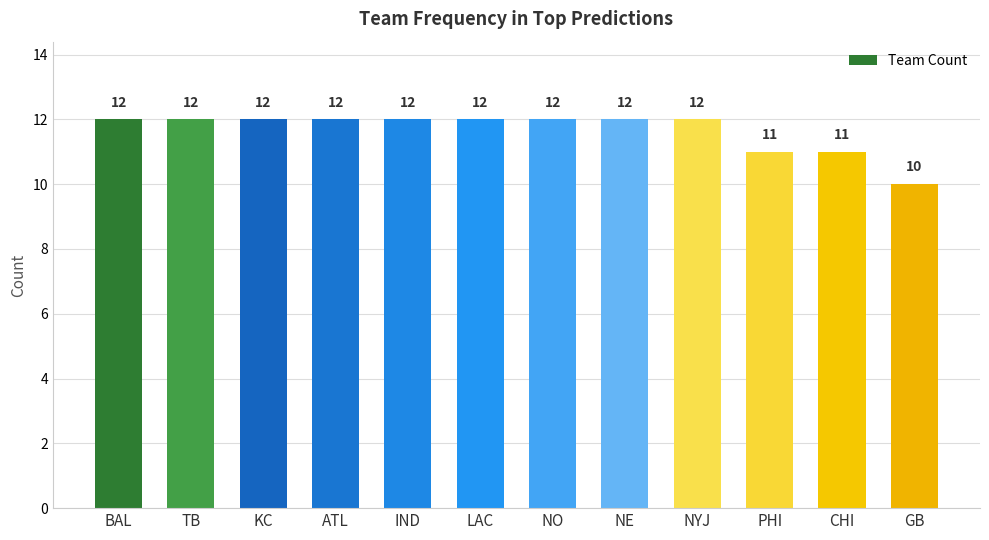

Read the value at CHI.

11